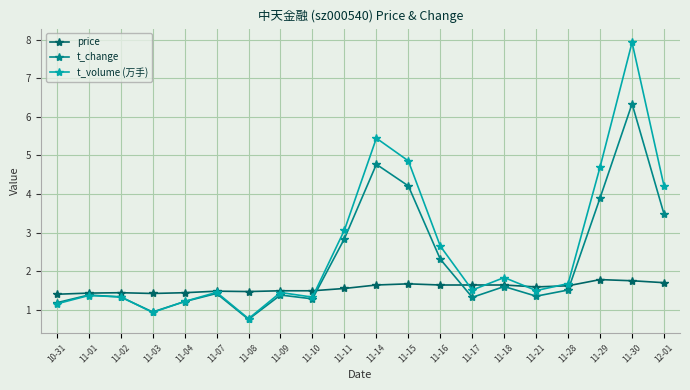

True or false: t_volume (万手) has more than 0 points higher than both neighbors.

True